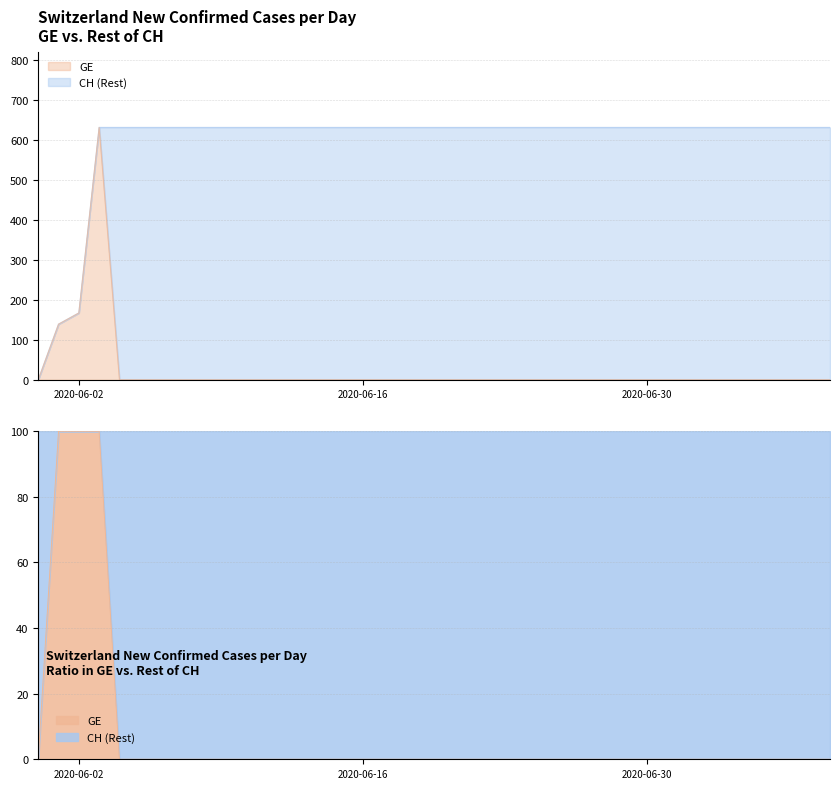

At which category is the sum across all series the highest?

2020-06-03